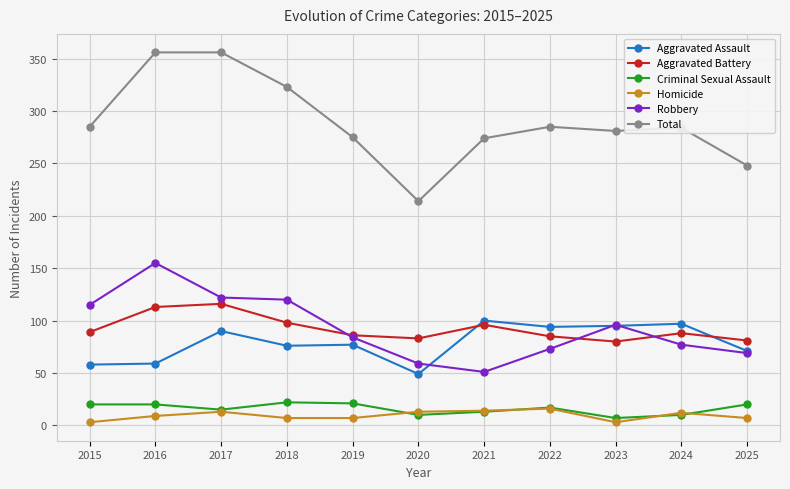

True or false: Robbery has more than 1 interior local peaks.

True